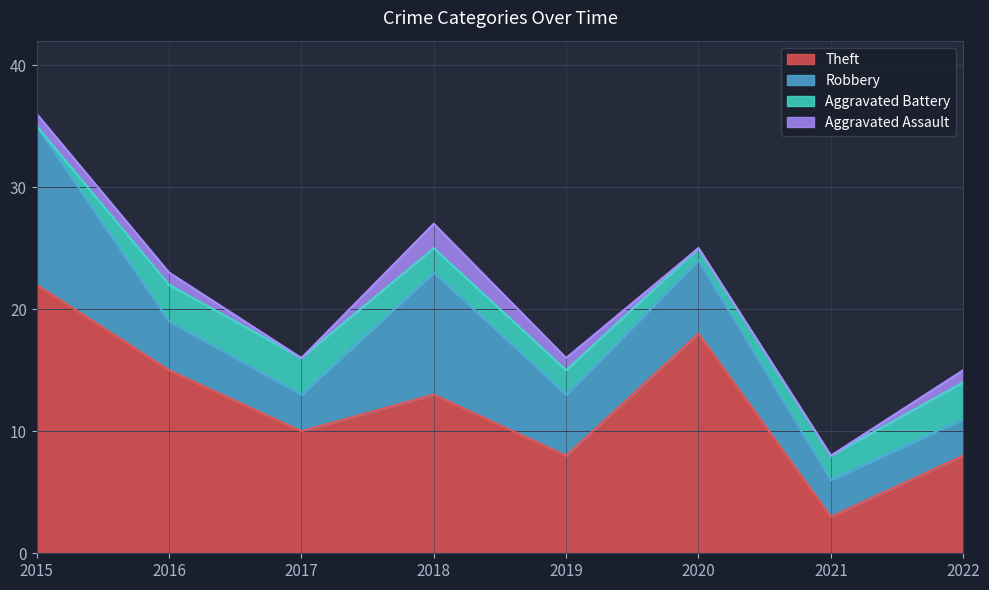

Which series has the largest total across all categories?

Theft